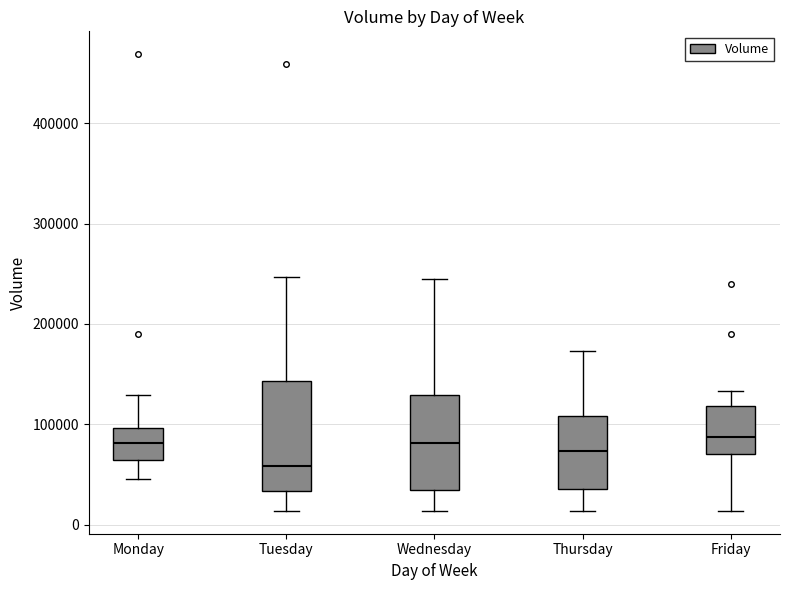

Comparing the boxes themselves (not the whiskers), which one is the tallest?

Tuesday